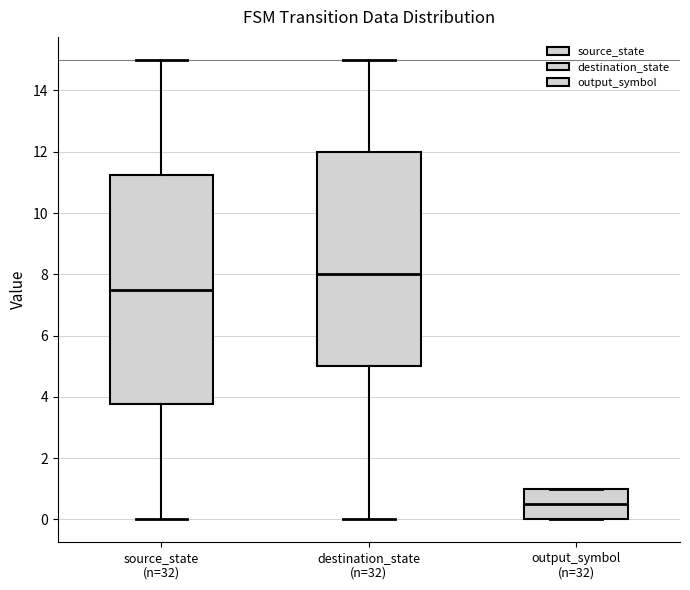

Reading left to right, transcribe this box plot: for each box, give where its median line is, the range the box spans, and where its two whiskers end, as read against the y-axis. The values are not printed on the chart, so give them approximately, as read against the axis.

source_state (n=32): median 7.6, box 3.8 to 11.2, whiskers 0.0 to 15.0
destination_state (n=32): median 8.0, box 5.0 to 12.0, whiskers 0.0 to 15.0
output_symbol (n=32): median 0.6, box 0.0 to 1.0, whiskers 0.0 to 1.0